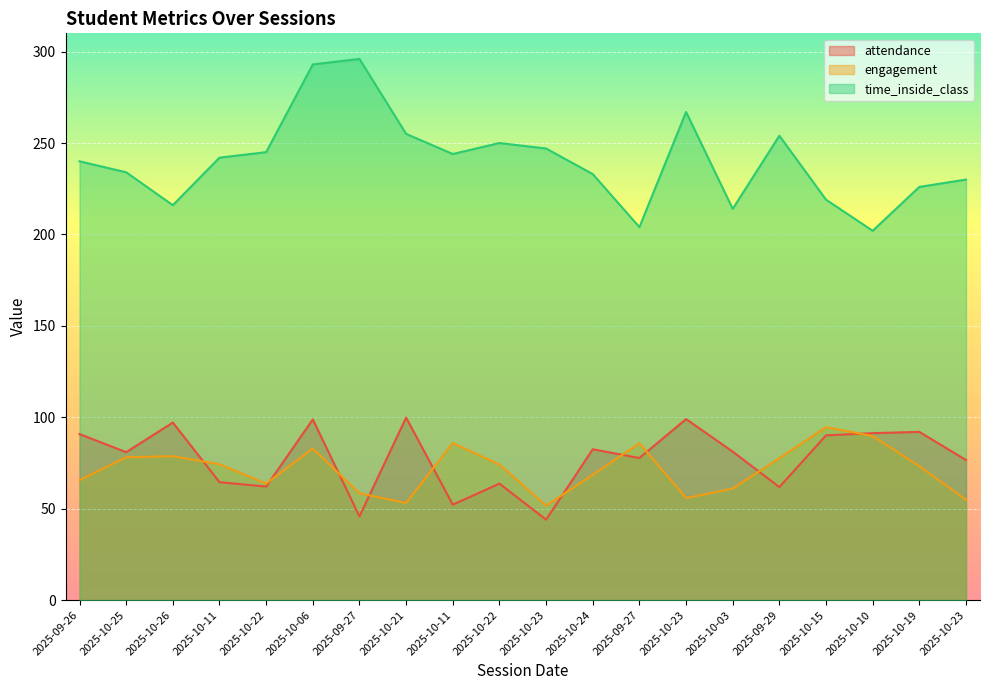

What is the minimum value shown in the chart?

44.0